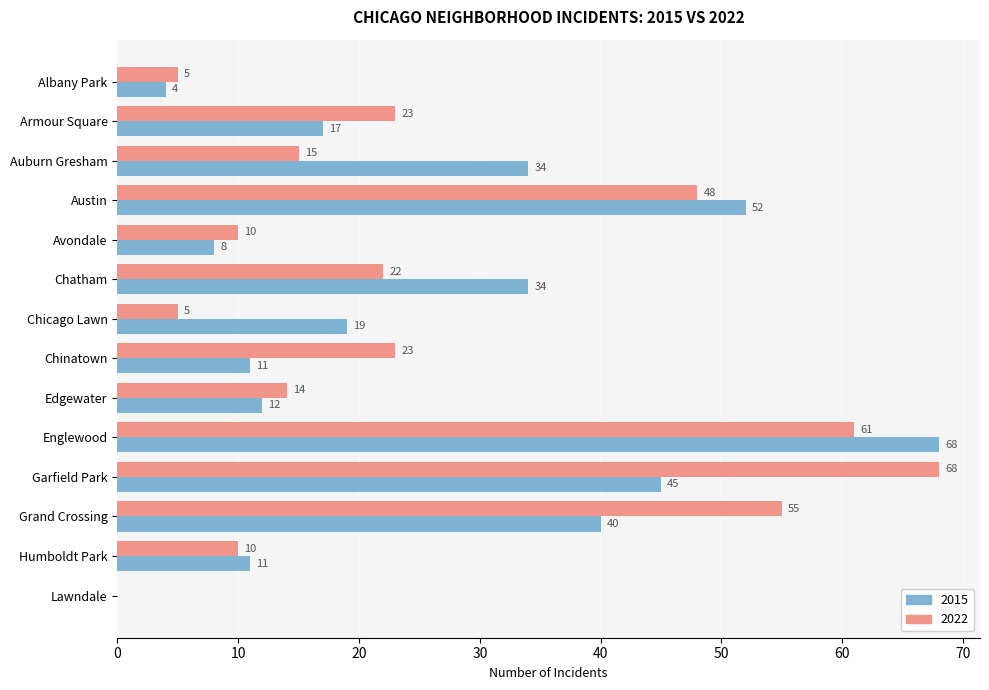

What is the sum of all 2022 values?

359